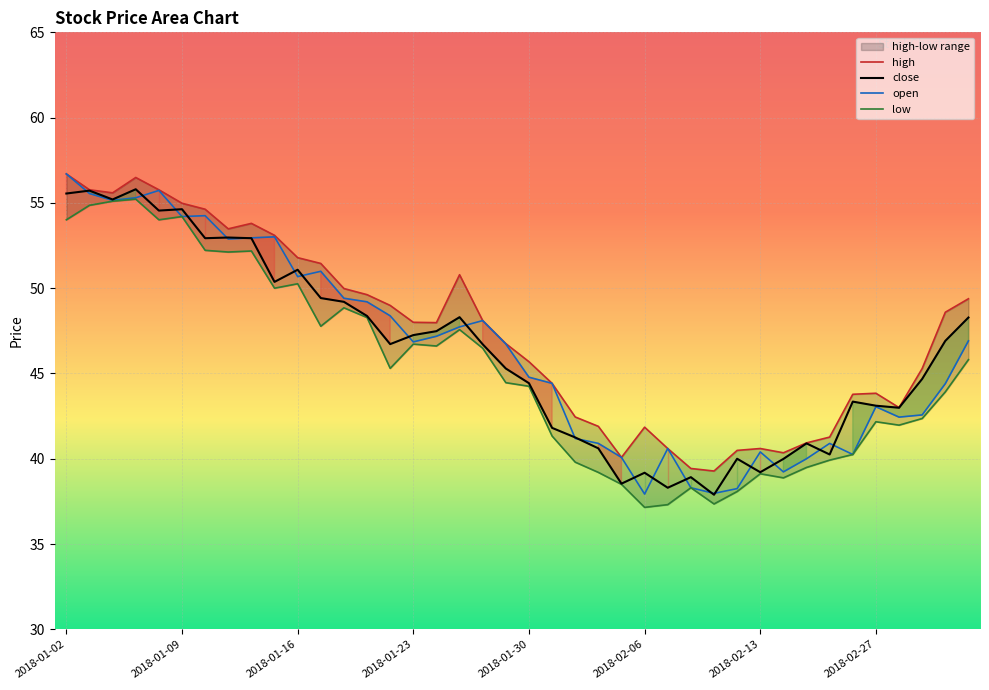

What is the total value across all series at 2018-01-25?

194.4